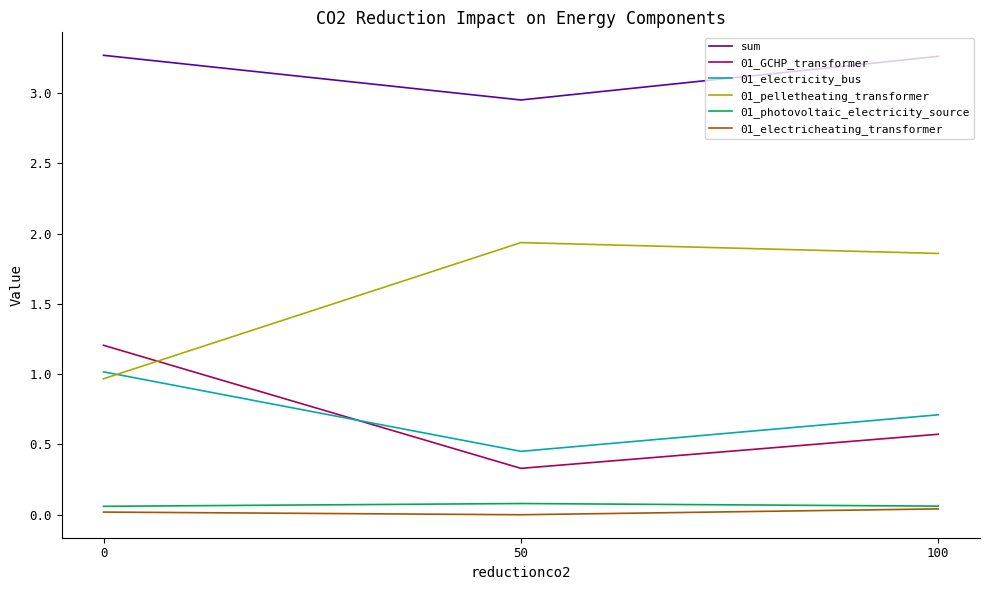

What are all the series names shown in the legend?

sum, 01_GCHP_transformer, 01_electricity_bus, 01_pelletheating_transformer, 01_photovoltaic_electricity_source, 01_electricheating_transformer